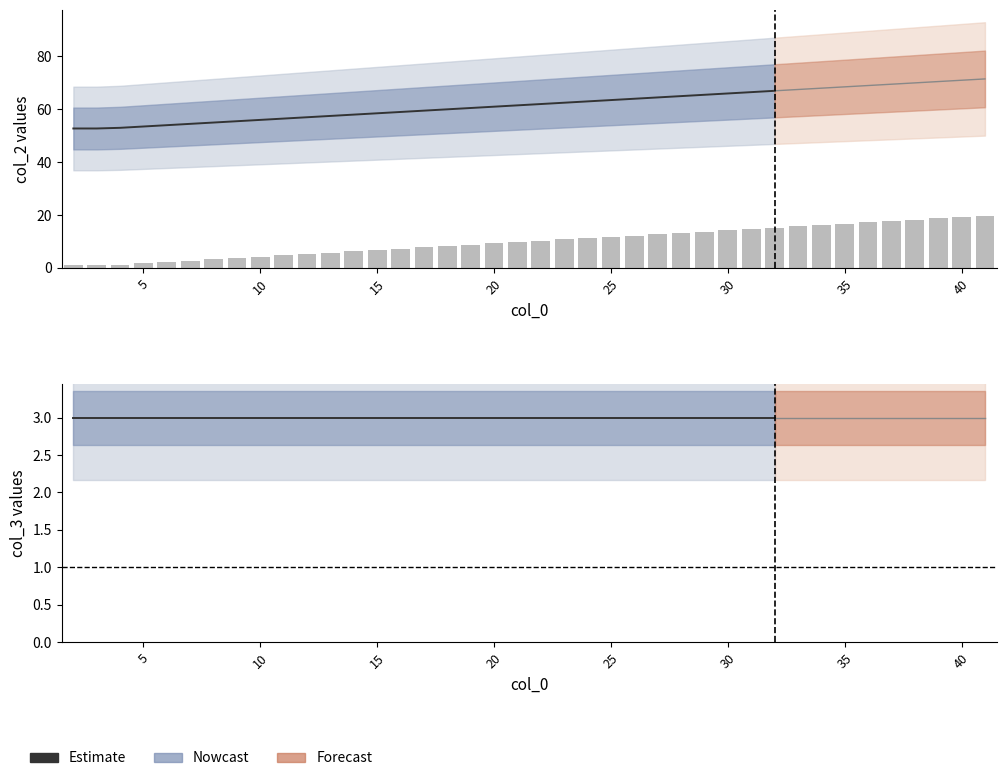

List the labels in order of value, smallest first.

2, 3, 4, 5, 6, 7, 8, 9, 10, 11, 12, 13, 14, 15, 16, 17, 18, 19, 20, 21, 22, 23, 24, 25, 26, 27, 28, 29, 30, 31, 32, 33, 34, 35, 36, 37, 38, 39, 40, 41